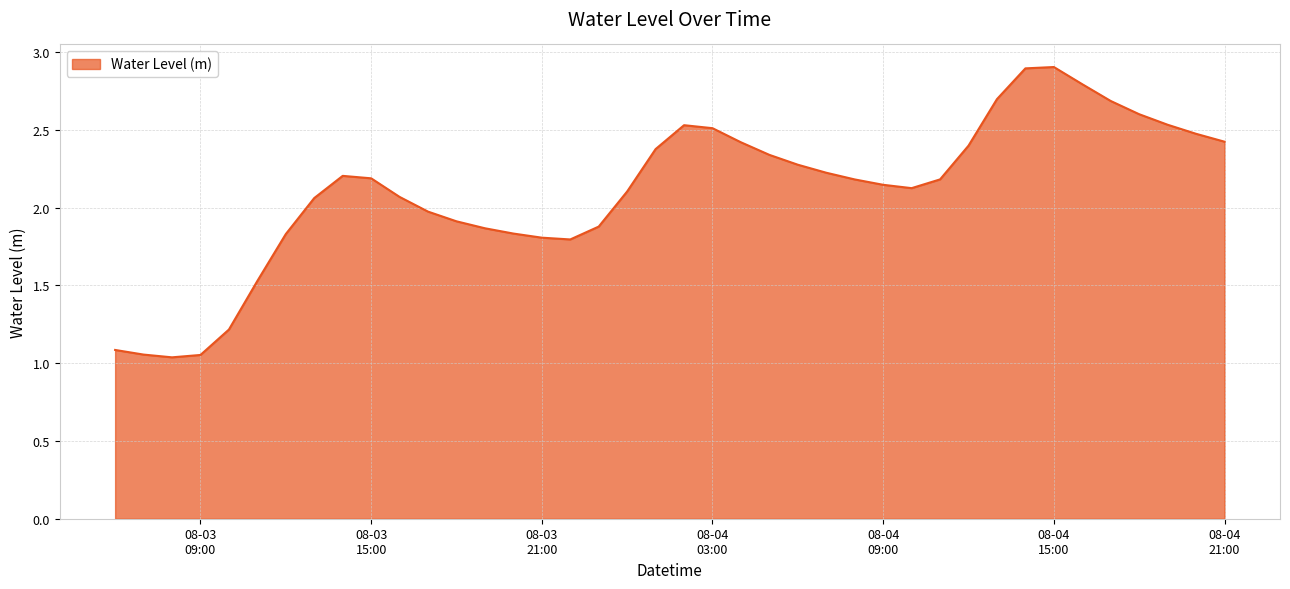

Is this an area chart (filled region under the line)?

Yes